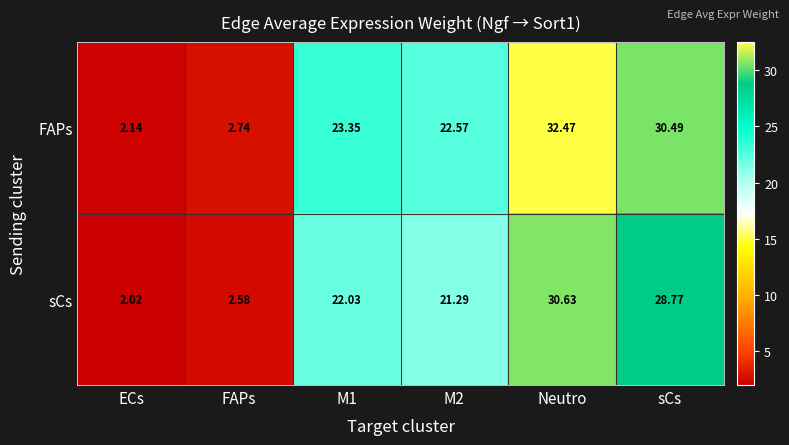

Which series has the widest spread of values?

FAPs